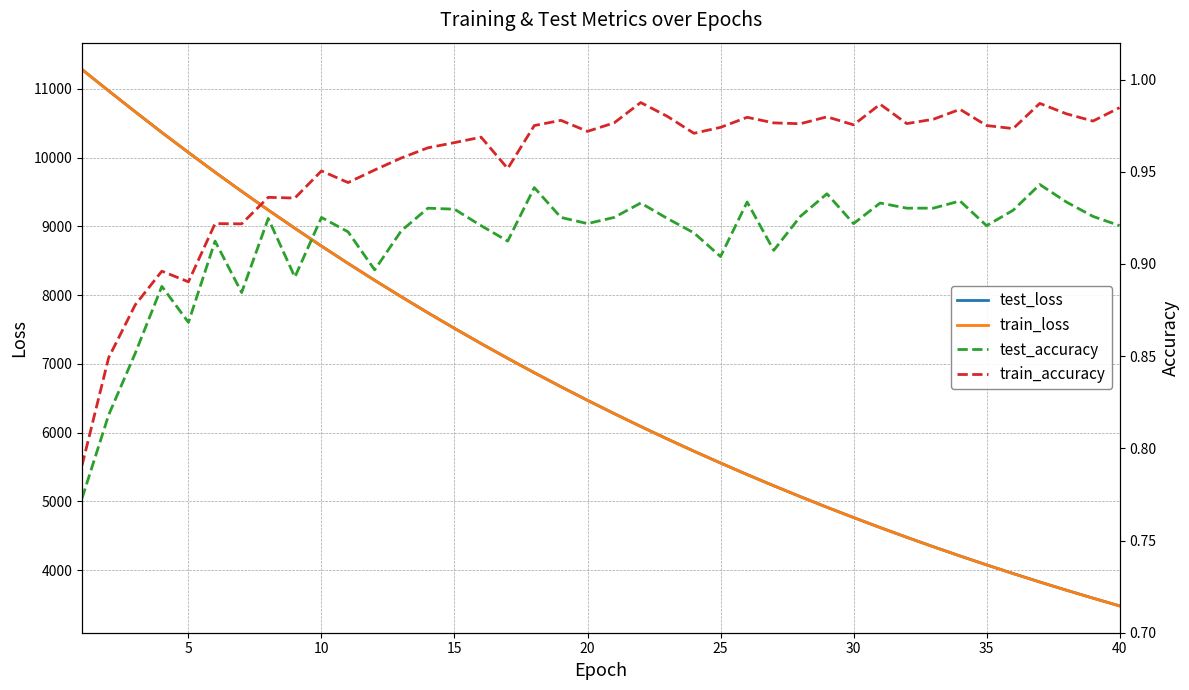

Reading right to left, list all the values displayed in this chart.

test_loss: 3479.3	3591.9	3707.6	3826.8	3949.6	4075.9	4205.8	4339.6	4477.2	4618.6	4764.5	4914.1	5068.3	5226.7	5389.7	5557.6	5729.8	5907.1	6089.3	6276.8	6469.6	6667.5	6871.0	7080.4	7295.1	7516.1	7743.0	7976.1	8215.3	8460.8	8712.9	8972.3	9237.2	9509.2	9787.7	10074.0	10365.9	10666.0	10971.3	11281.4
train_loss: 3479.0	3591.6	3707.4	3826.6	3949.3	4075.6	4205.5	4339.2	4476.8	4618.3	4764.0	4913.7	5067.8	5226.3	5389.3	5557.0	5729.4	5906.6	6088.9	6276.3	6469.0	6667.0	6870.5	7079.8	7294.6	7515.5	7742.3	7975.3	8214.5	8460.2	8712.3	8971.3	9236.4	9508.6	9787.3	10073.4	10365.7	10665.7	10970.9	11280.7
test_accuracy: 0.9	0.9	0.9	0.9	0.9	0.9	0.9	0.9	0.9	0.9	0.9	0.9	0.9	0.9	0.9	0.9	0.9	0.9	0.9	0.9	0.9	0.9	0.9	0.9	0.9	0.9	0.9	0.9	0.9	0.9	0.9	0.9	0.9	0.9	0.9	0.9	0.9	0.9	0.8	0.8
train_accuracy: 1.0	1.0	1.0	1.0	1.0	1.0	1.0	1.0	1.0	1.0	1.0	1.0	1.0	1.0	1.0	1.0	1.0	1.0	1.0	1.0	1.0	1.0	1.0	1.0	1.0	1.0	1.0	1.0	1.0	0.9	1.0	0.9	0.9	0.9	0.9	0.9	0.9	0.9	0.8	0.8